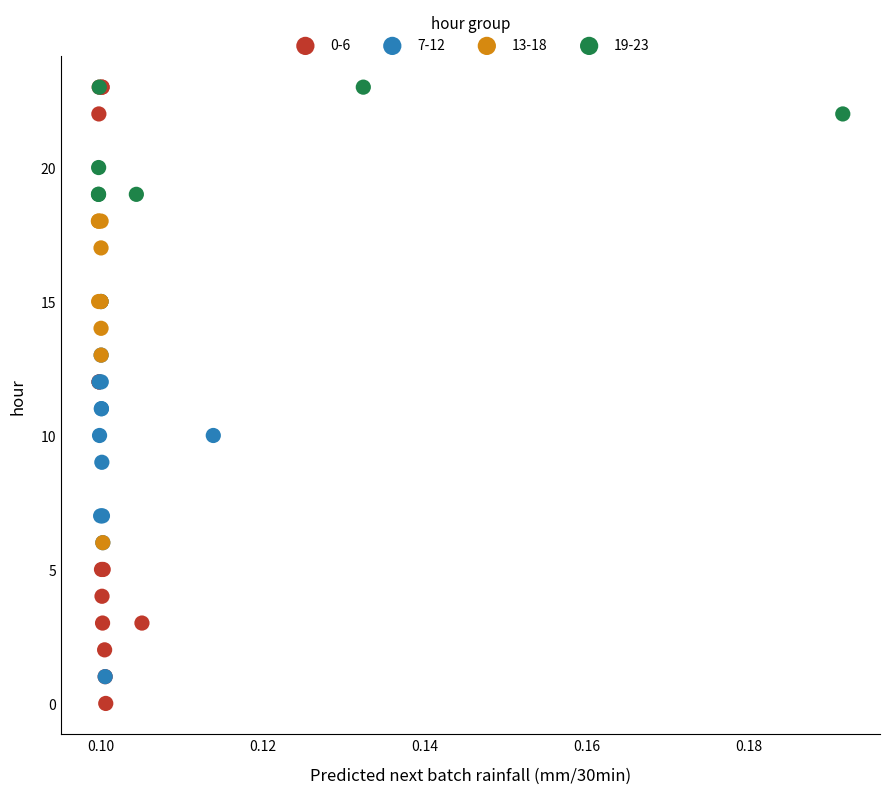

Which series has the largest Y range (max minus min)?

0-6